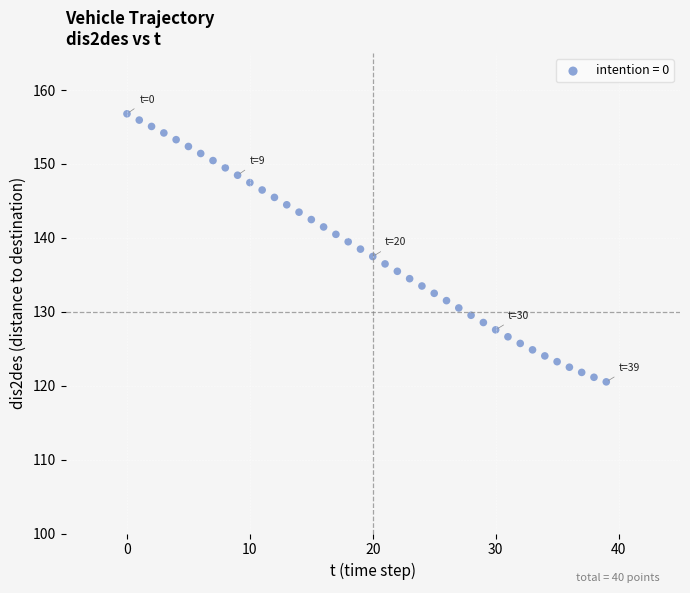

What is the range of Y values (max minus min)?

36.3